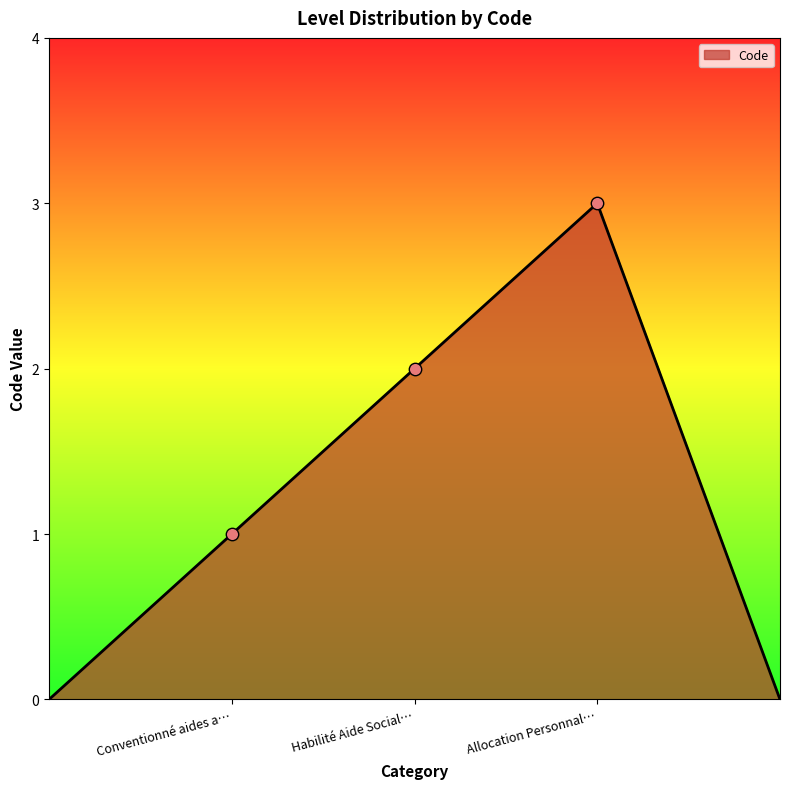

What is the difference between the maximum and second lowest values?

3